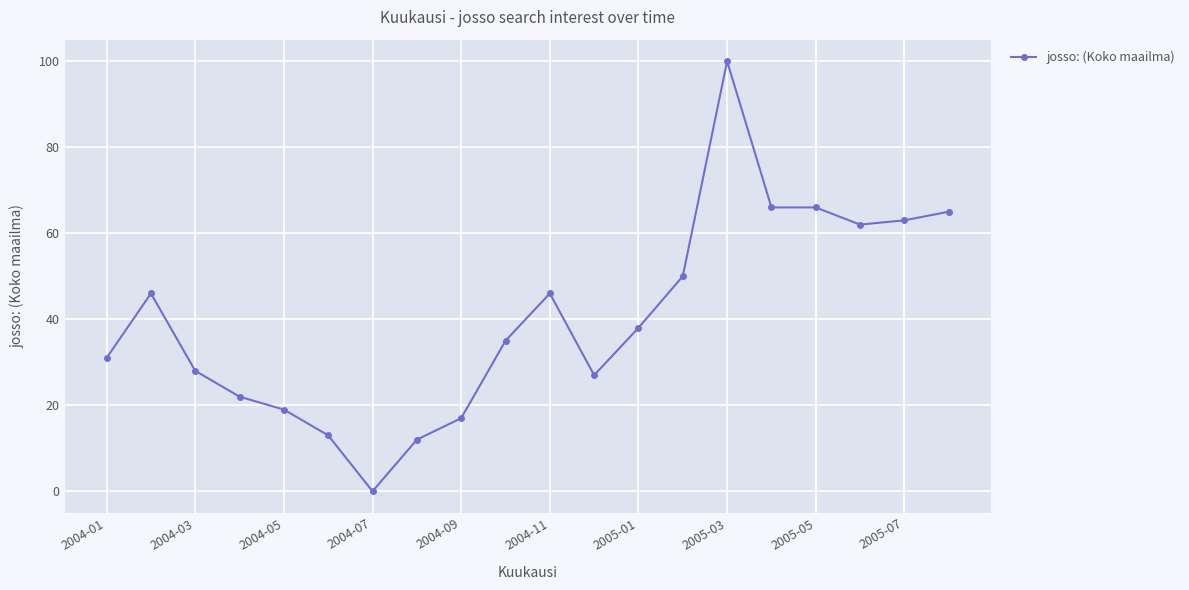

What is the difference between the second highest and second lowest values?

54